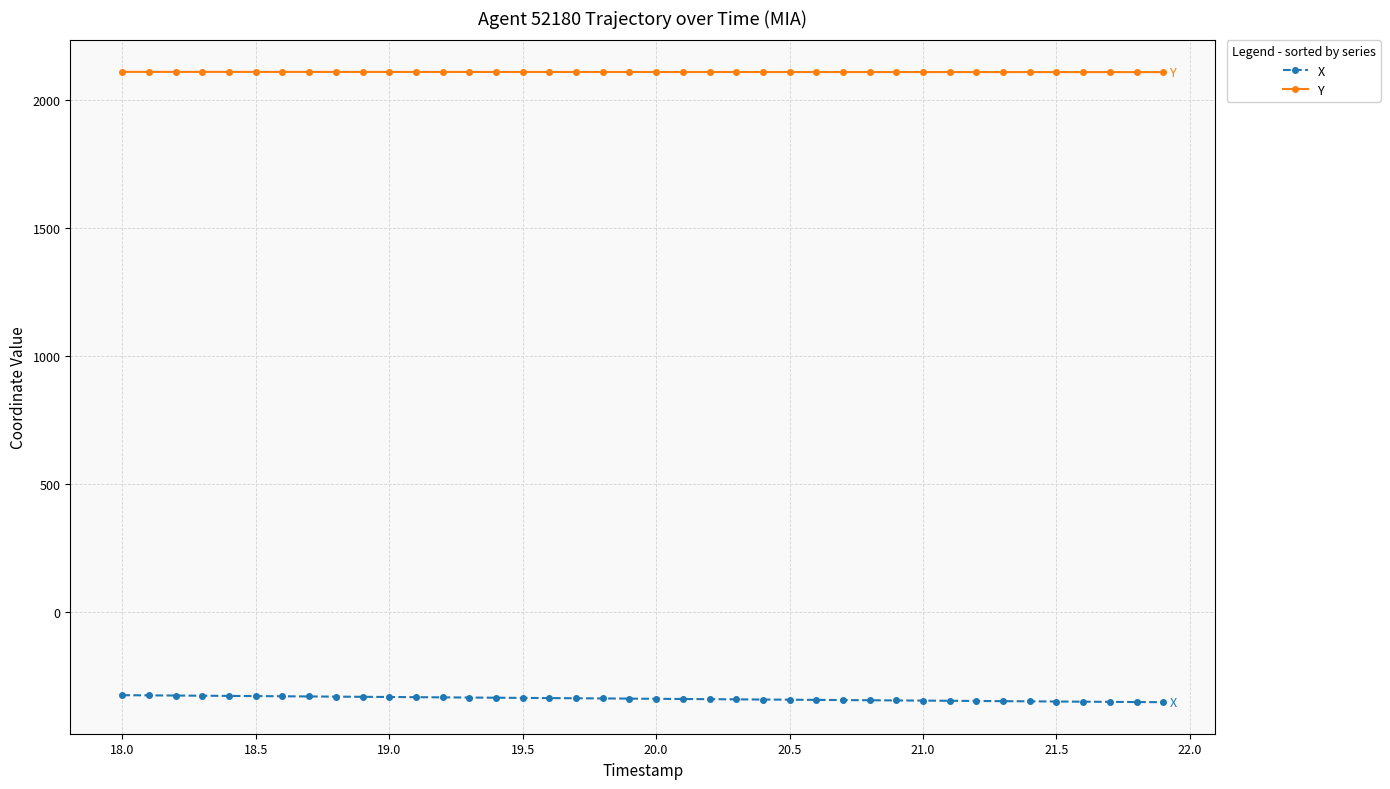

What is the smallest value displayed?

-351.4